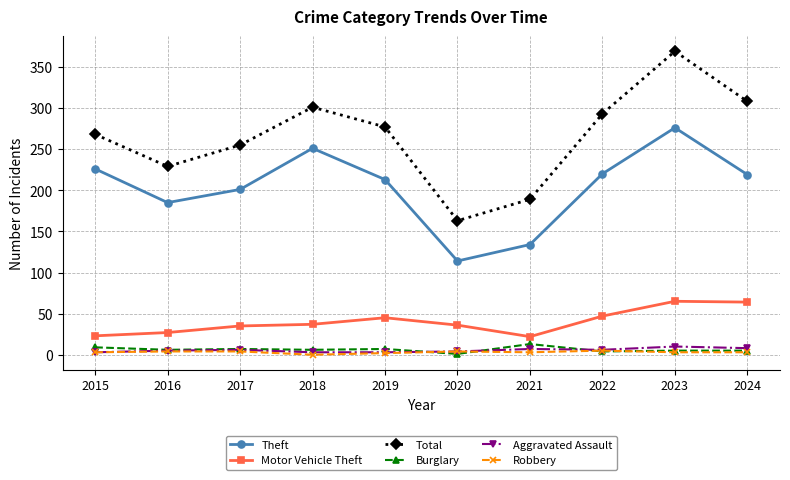

What is the sum of all Theft values?

2039